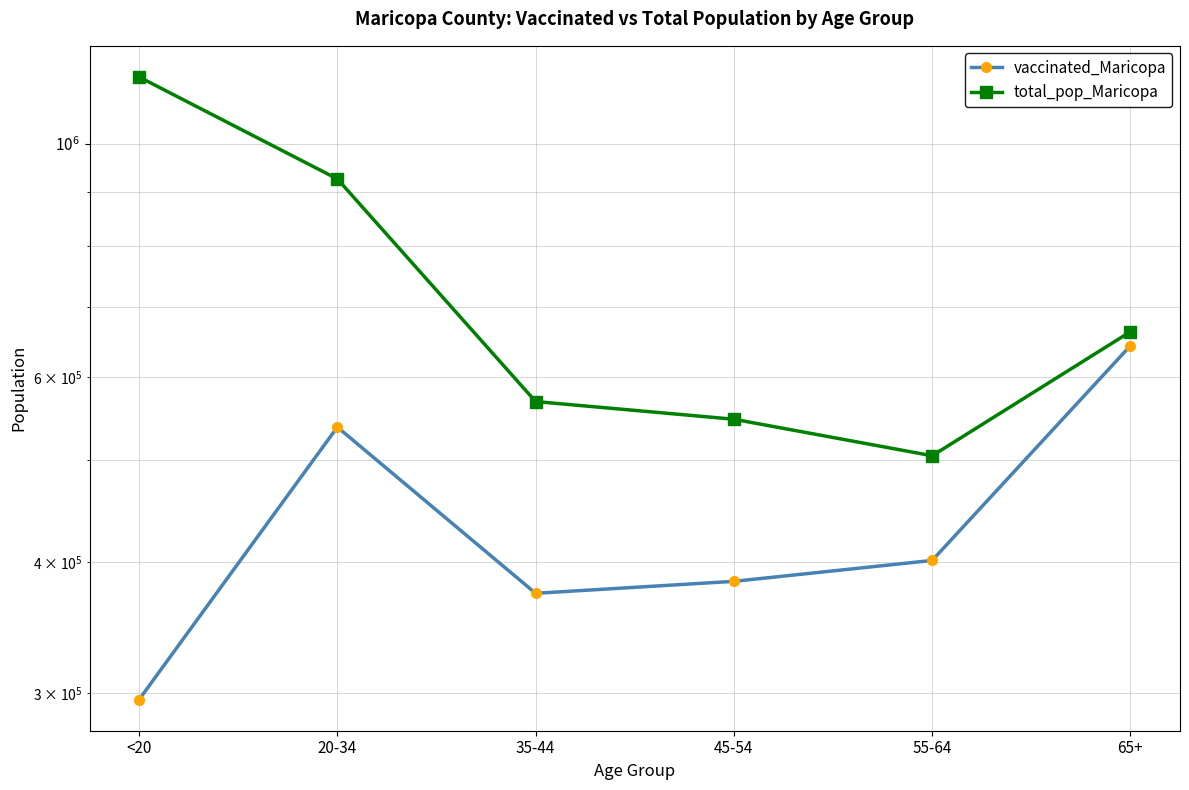

At which category is the sum across all series the highest?

20-34